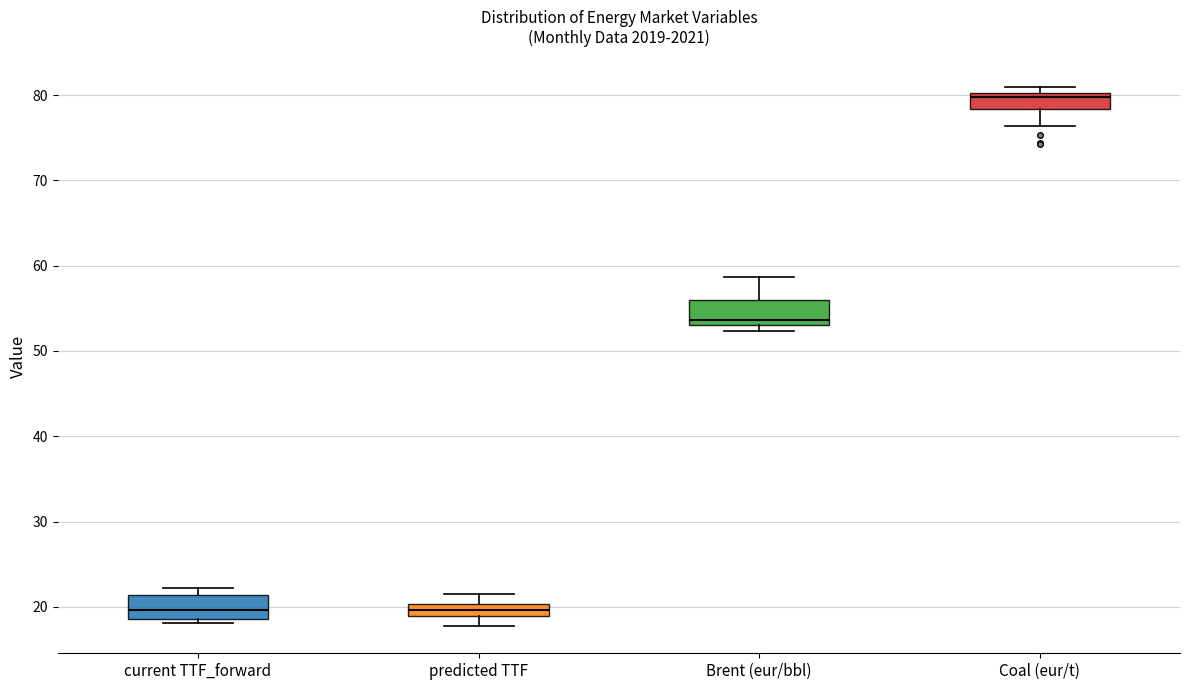

Which box has the highest median line?

Coal (eur/t)